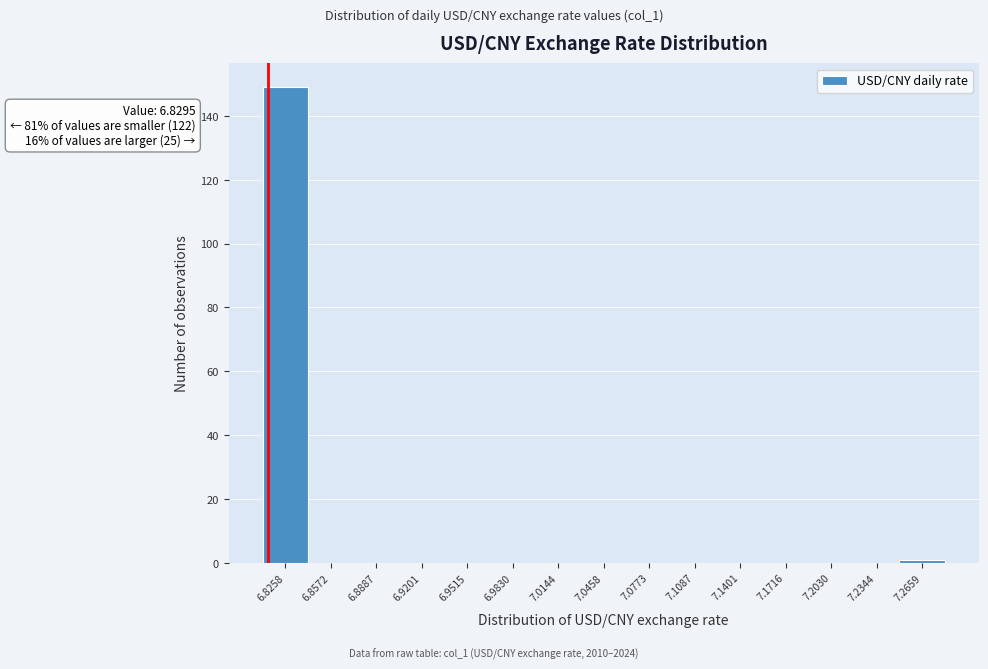

Reading left to right, list all the values displayed in this chart.

6.8258=149	6.8572=0	6.8887=0	6.9201=0	6.9515=0	6.9830=0	7.0144=0	7.0458=0	7.0773=0	7.1087=0	7.1401=0	7.1716=0	7.2030=0	7.2344=0	7.2659=1